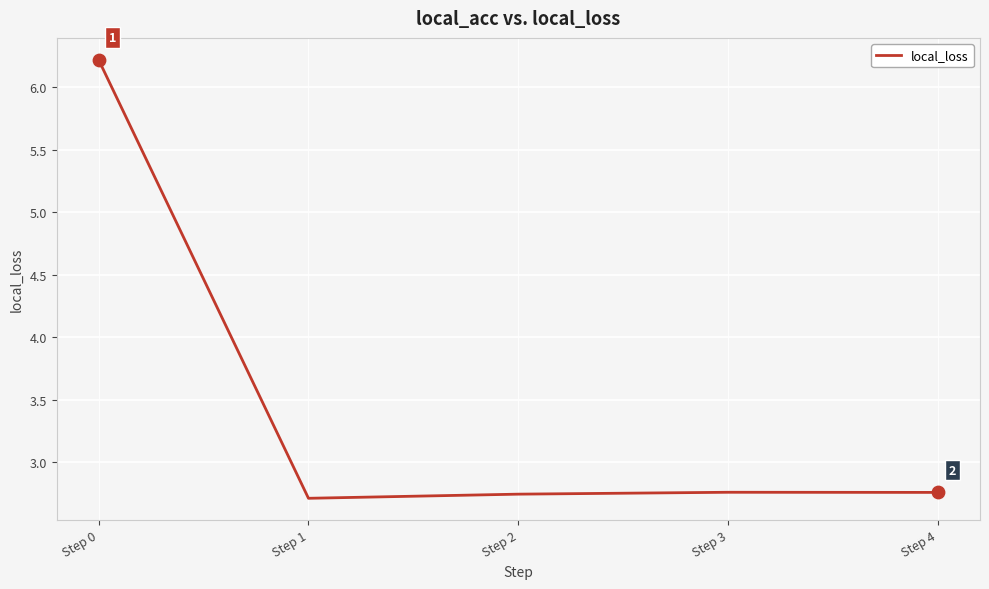

What is the ratio of the value at Step 1 to the value at Step 3?

1.0